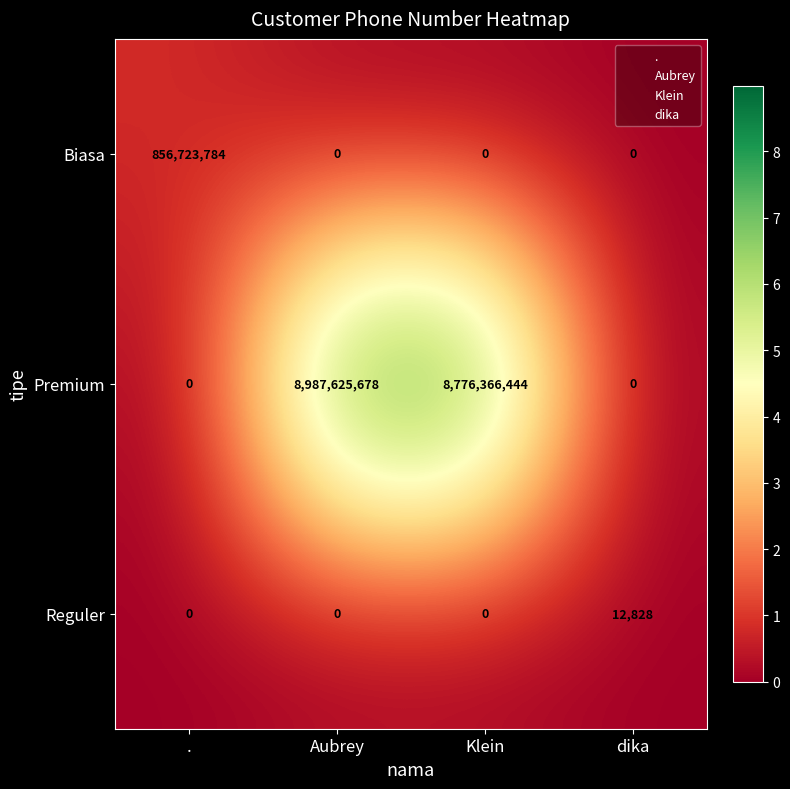

How many distinct data groups are displayed?

3